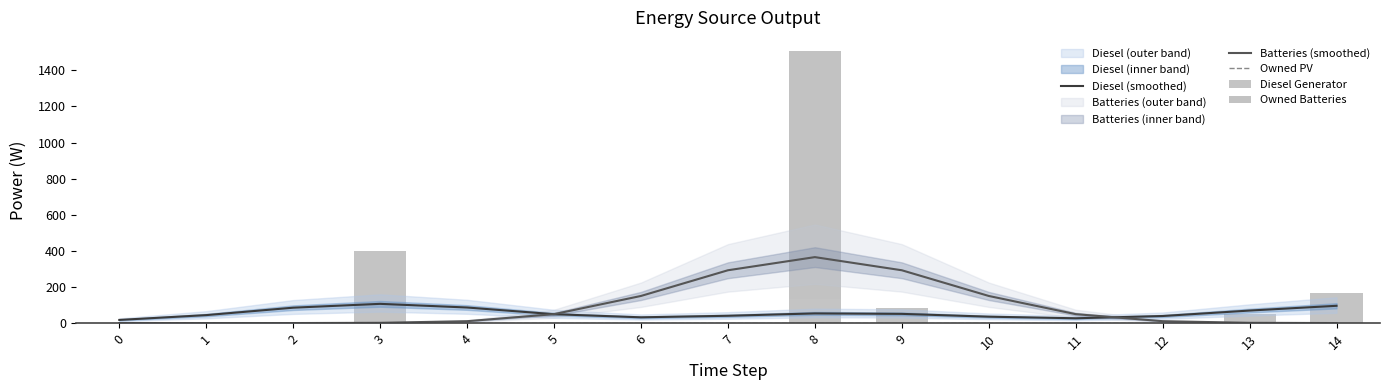

At which label does Diesel Generator reach its peak?

3